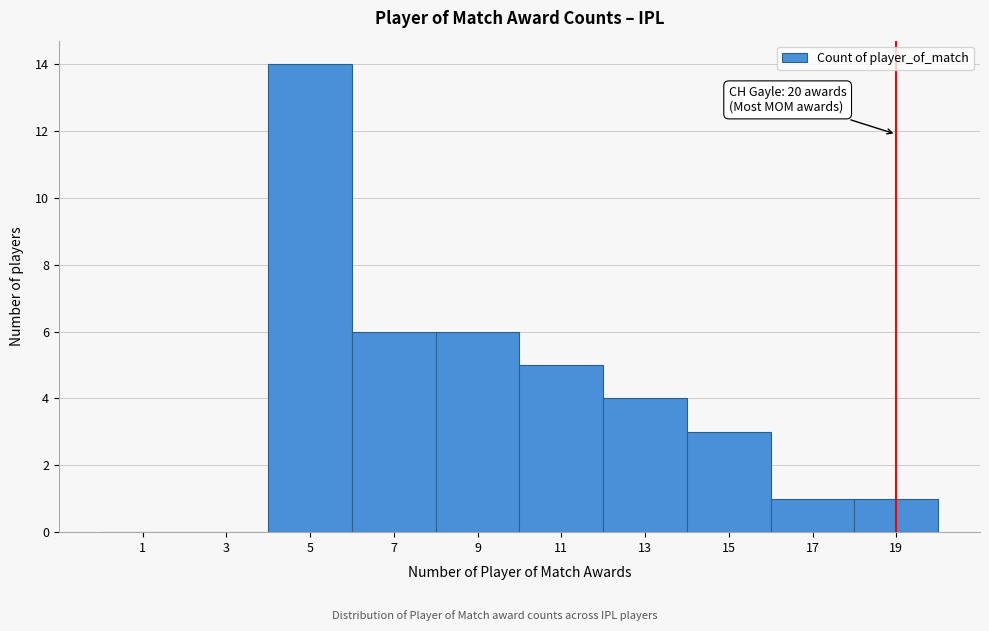

Reading right to left, what are all the values shown in this chart?

19=1	17=1	15=3	13=4	11=5	9=6	7=6	5=14	3=0	1=0